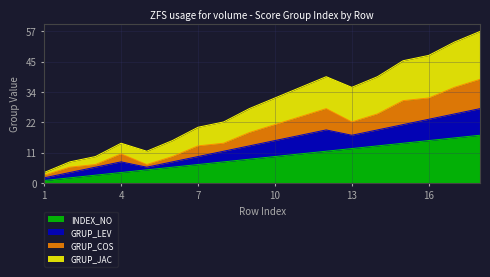

What is the sum of the INDEX_NO values at 8 and 15?

23